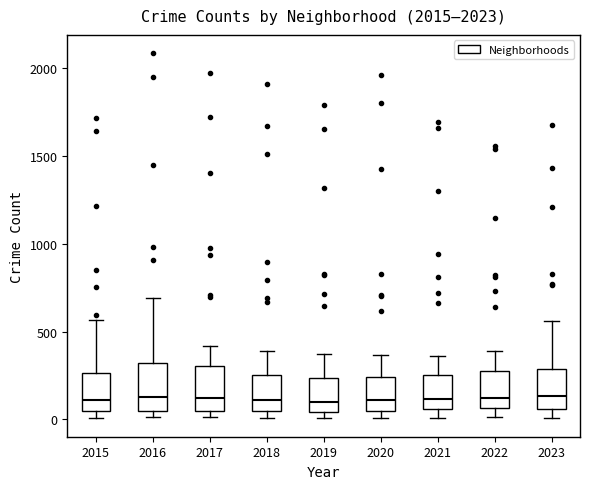

Reading left to right, read every box against the y-axis: the position of its median line, the range the box covers, and the ends of its whiskers. The values are not printed on the chart, so give them approximately, as read against the axis.

2015: median 100, box 50 to 250, whiskers 0 to 550
2016: median 150, box 50 to 300, whiskers 0 to 700
2017: median 100, box 50 to 300, whiskers 0 to 400
2018: median 100, box 50 to 250, whiskers 0 to 400
2019: median 100, box 50 to 250, whiskers 0 to 400
2020: median 100, box 50 to 250, whiskers 0 to 350
2021: median 100, box 50 to 250, whiskers 0 to 350
2022: median 100, box 50 to 250, whiskers 0 to 400
2023: median 150, box 50 to 300, whiskers 0 to 550